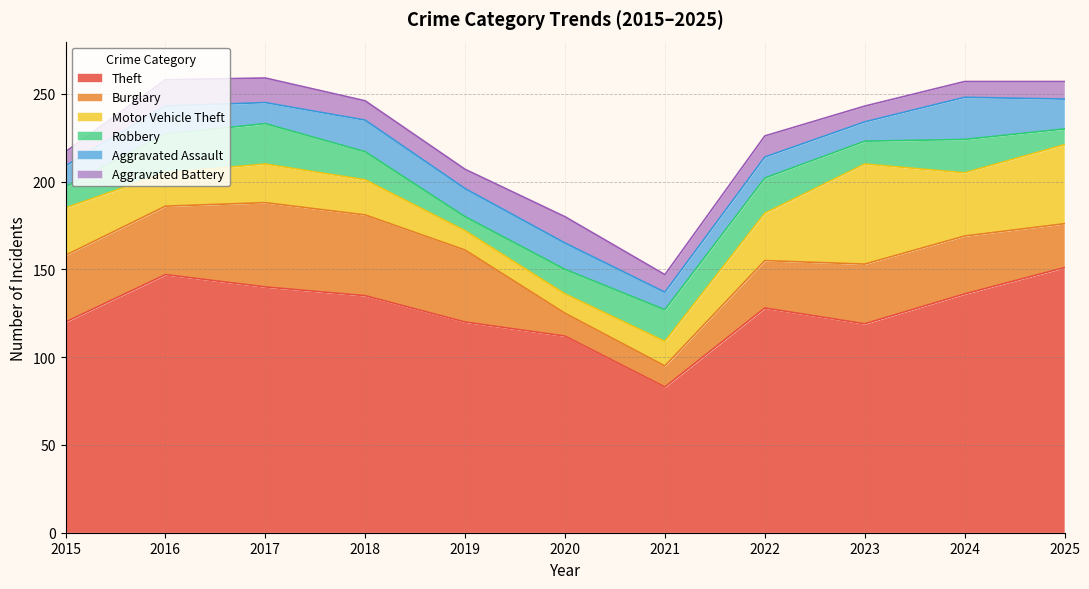

What is the spread (max minus min) of values at 2024?

127